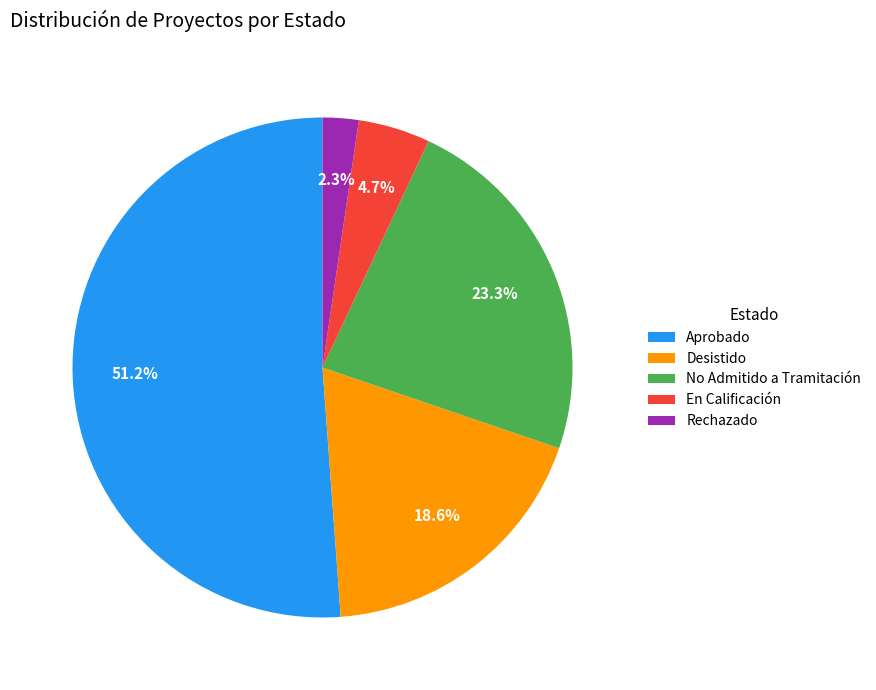

True or false: No Admitido a Tramitación accounts for 23% of the total.

True